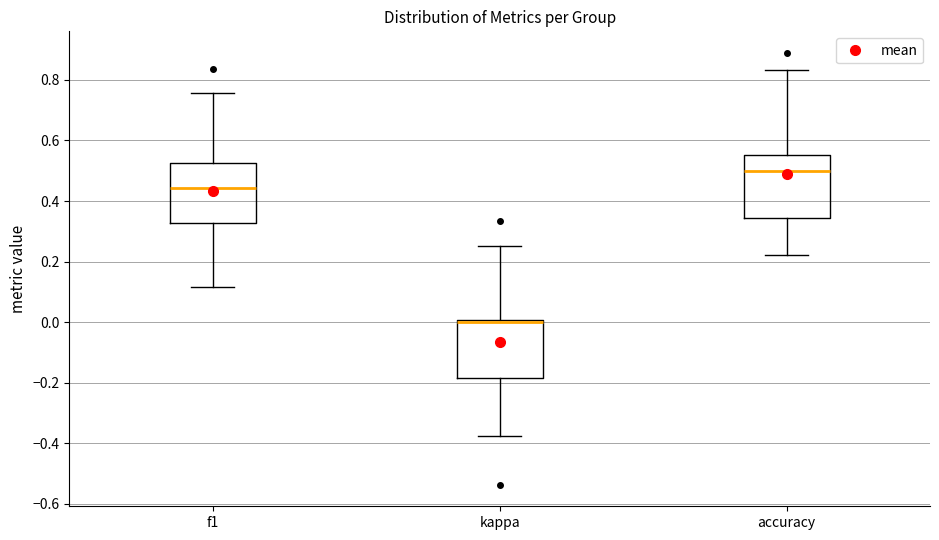

Which box has the lowest median line?

kappa